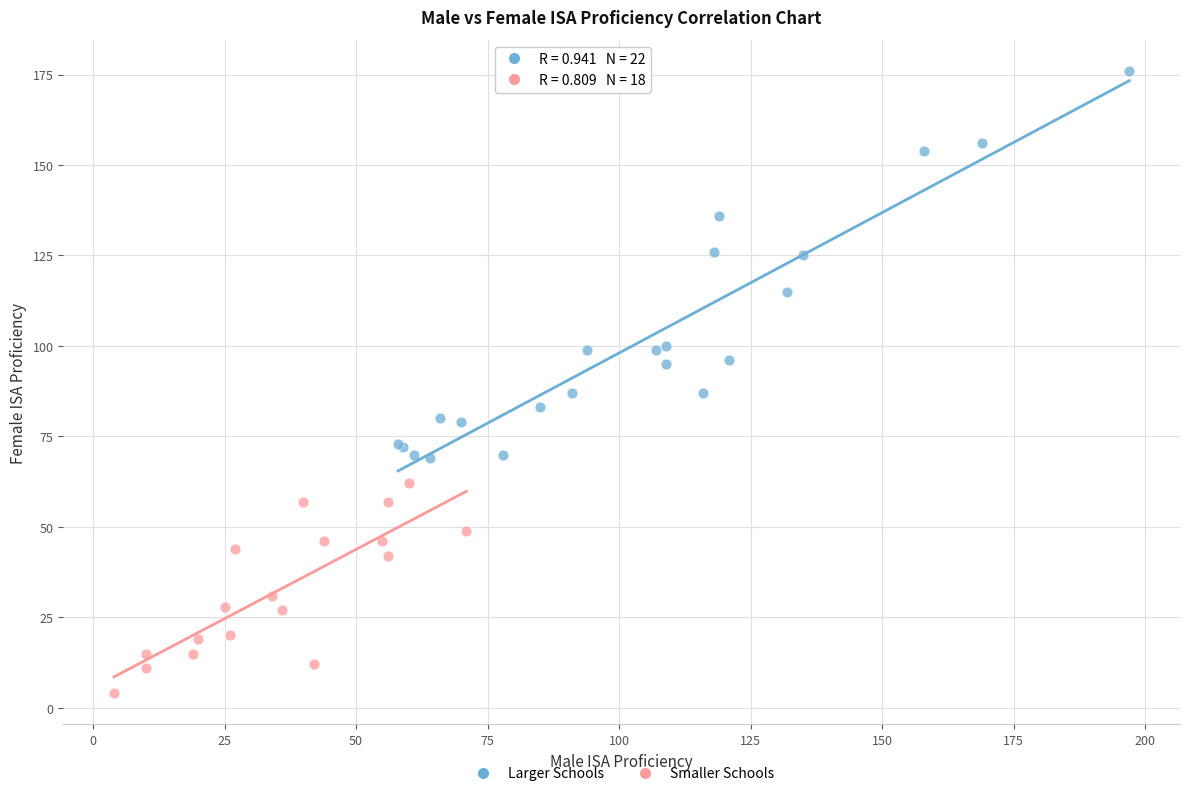

Which series reaches the minimum Y coordinate?

Smaller Schools